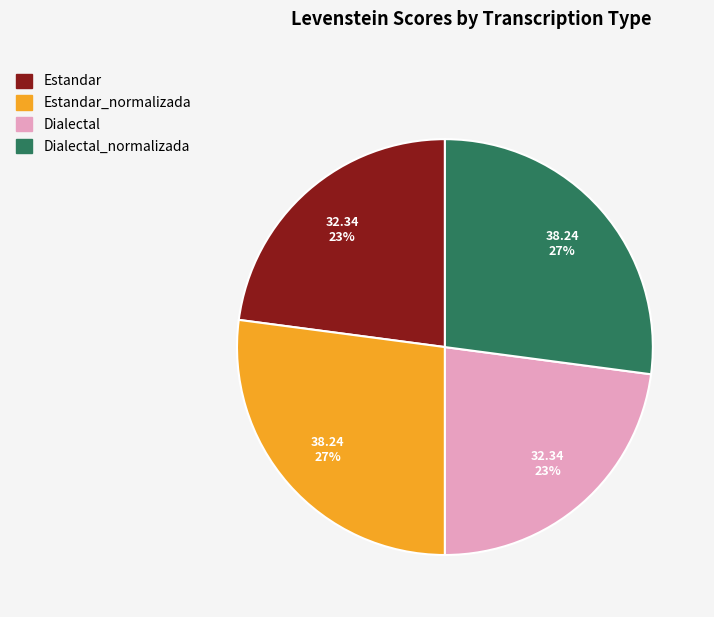

To the nearest percent, what is the difference between the largest and smallest slice percentages?

4%